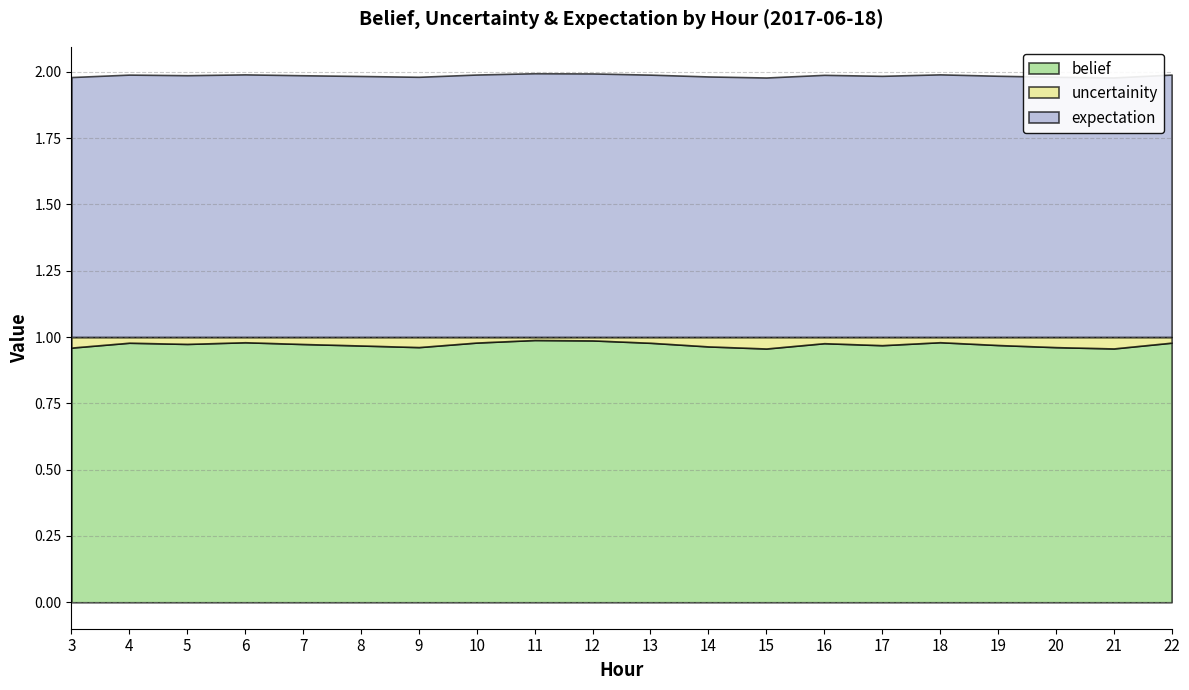

Reading left to right, transcribe all the data shown in this chart.

belief: 3=1.0	4=1.0	5=1.0	6=1.0	7=1.0	8=1.0	9=1.0	10=1.0	11=1.0	12=1.0	13=1.0	14=1.0	15=1.0	16=1.0	17=1.0	18=1.0	19=1.0	20=1.0	21=1.0	22=1.0
uncertainity: 3=0.0	4=0.0	5=0.0	6=0.0	7=0.0	8=0.0	9=0.0	10=0.0	11=0.0	12=0.0	13=0.0	14=0.0	15=0.0	16=0.0	17=0.0	18=0.0	19=0.0	20=0.0	21=0.0	22=0.0
expectation: 3=1.0	4=1.0	5=1.0	6=1.0	7=1.0	8=1.0	9=1.0	10=1.0	11=1.0	12=1.0	13=1.0	14=1.0	15=1.0	16=1.0	17=1.0	18=1.0	19=1.0	20=1.0	21=1.0	22=1.0